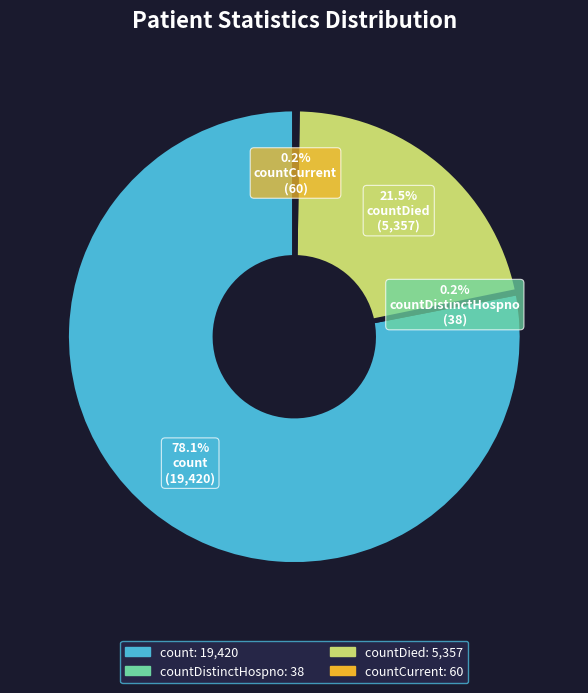

Approximately how many times larger is the value at count compared to countDied?

3.6